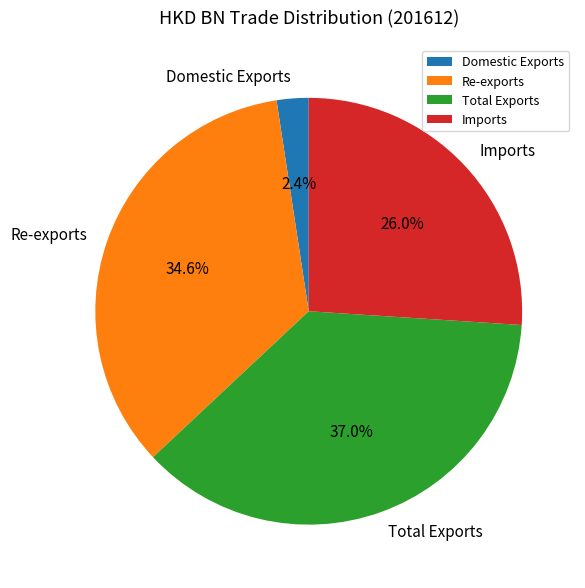

Which has a higher value, Domestic Exports or Imports?

Imports